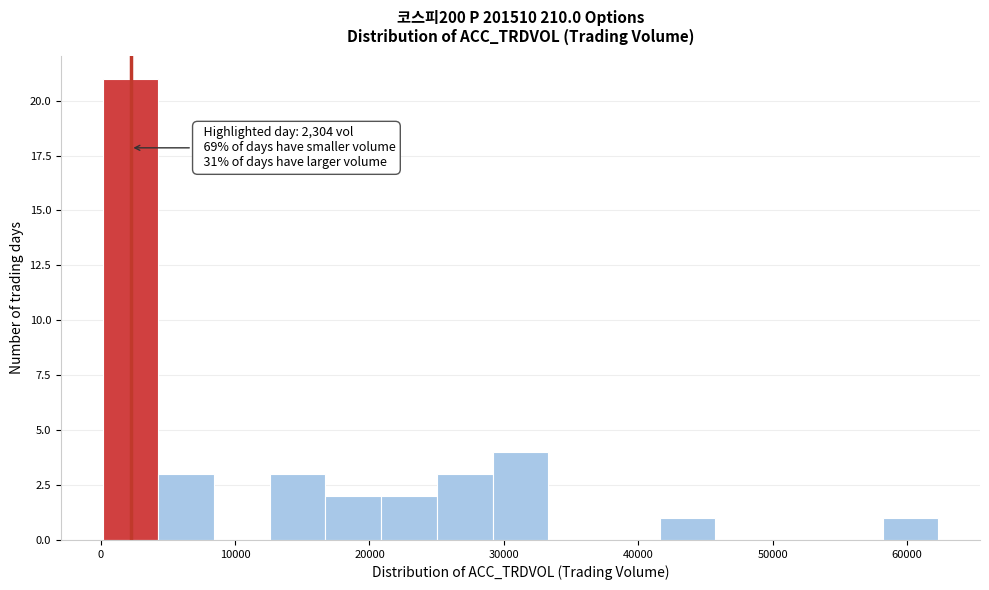

Over which range of the x-axis is the bar tallest?

0 to 4000